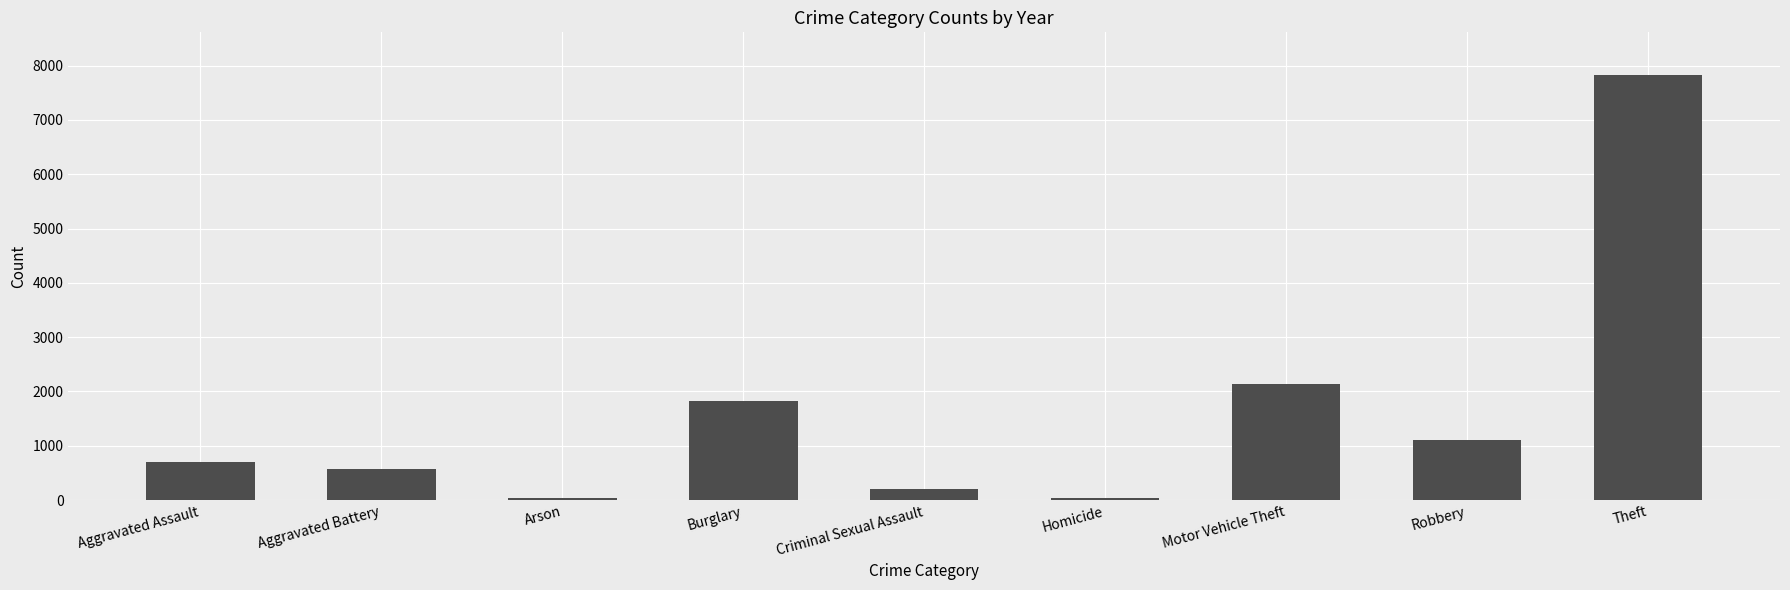

The value at Robbery is 1102. True or false?

True